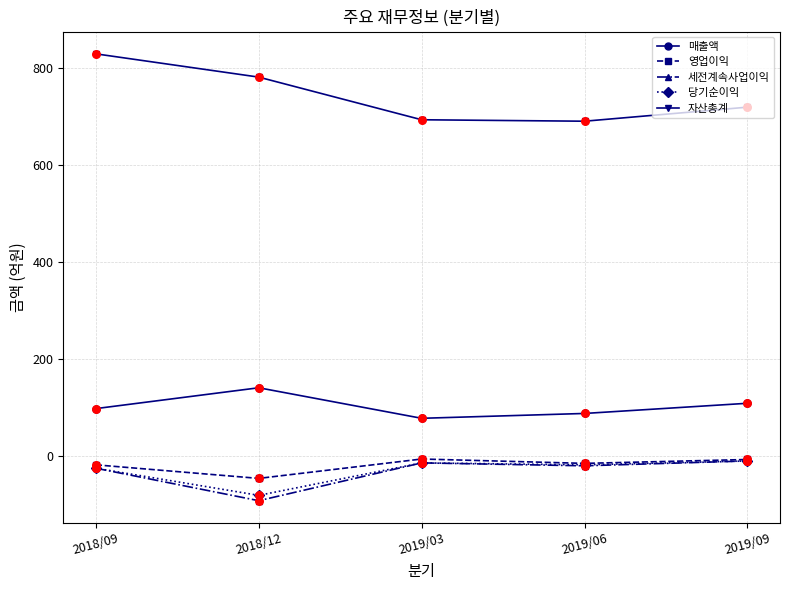

Which series has the largest total across all categories?

자산총계